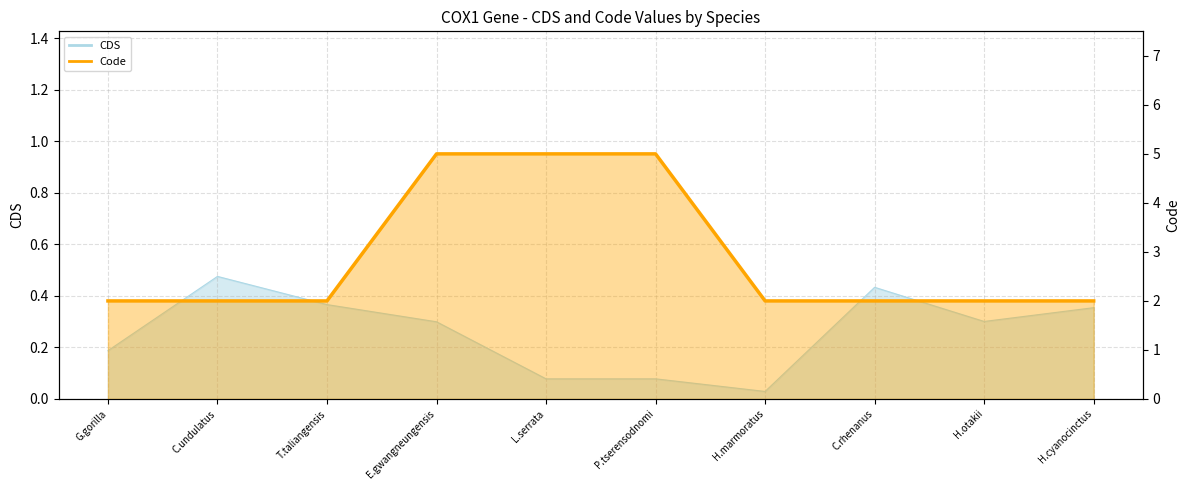

Reading right to left, what are all the values shown in this chart?

2	2	2	2	5	5	5	2	2	2